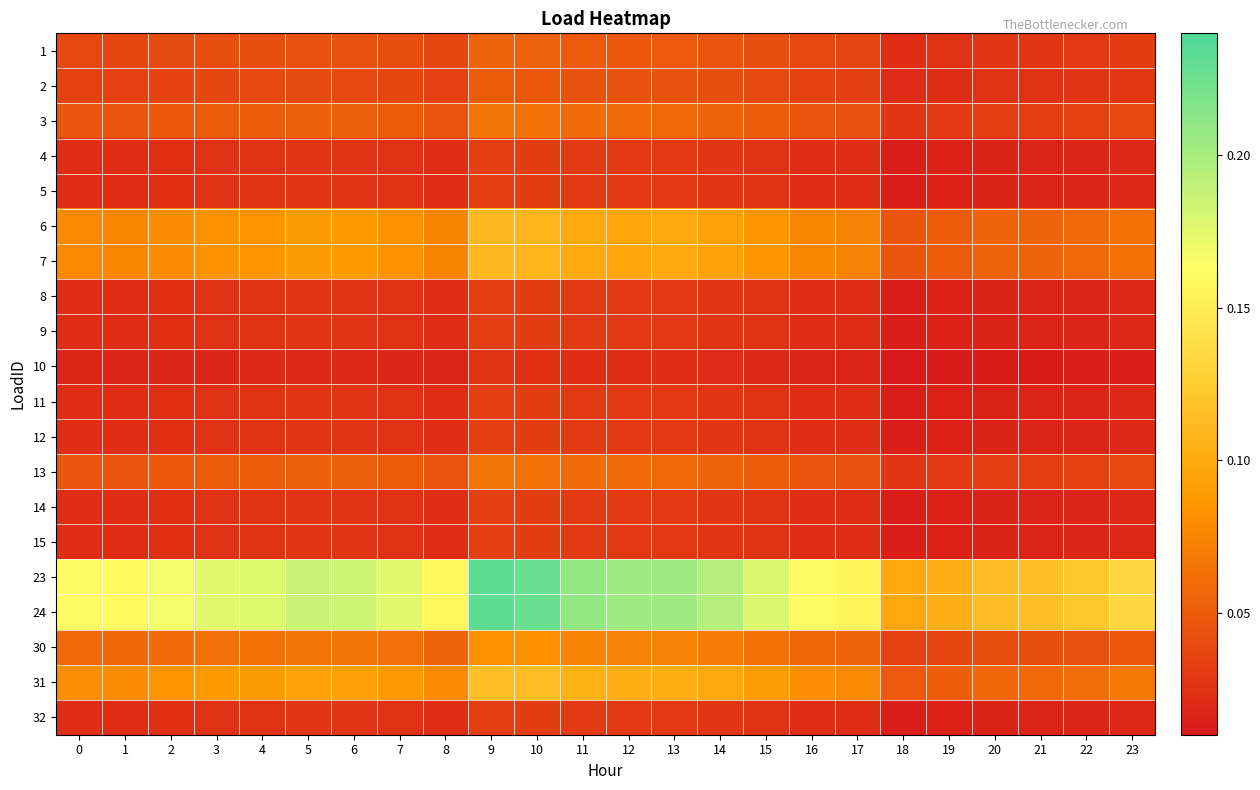

At which category is the sum across all series the highest?

9